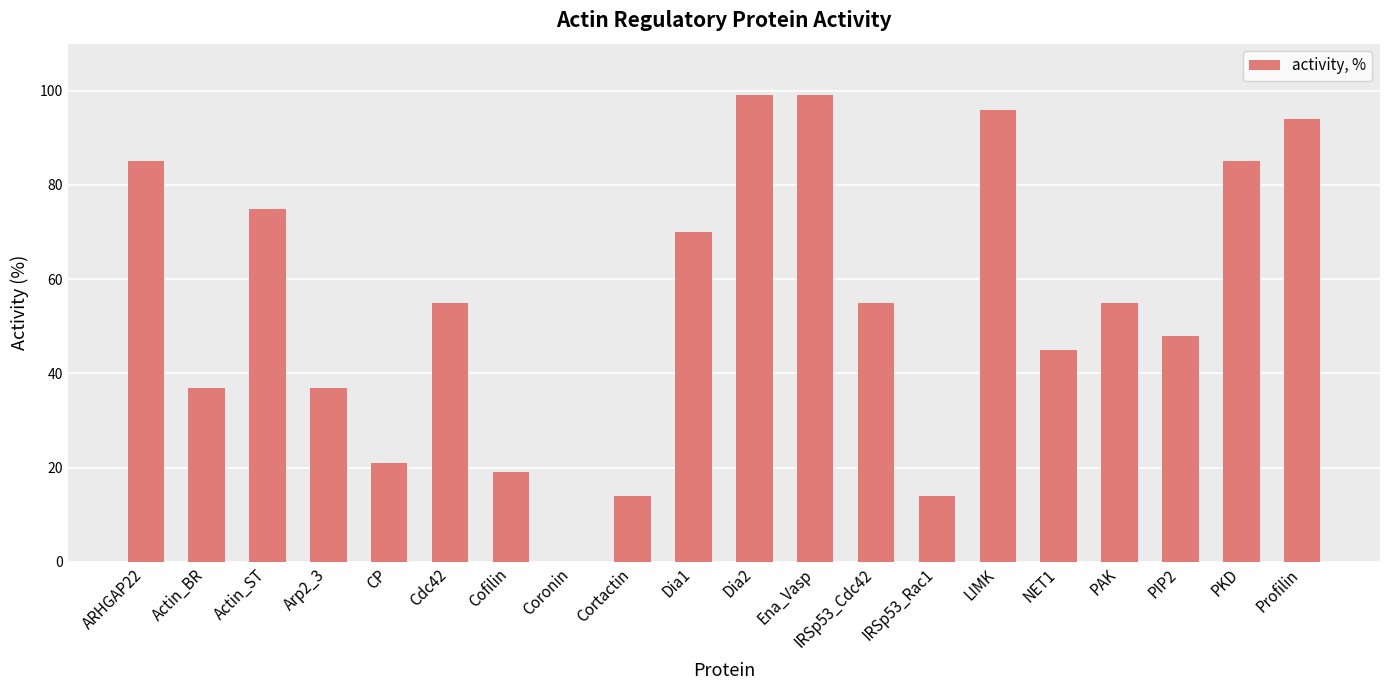

At which label does the data first exceed 55?

ARHGAP22